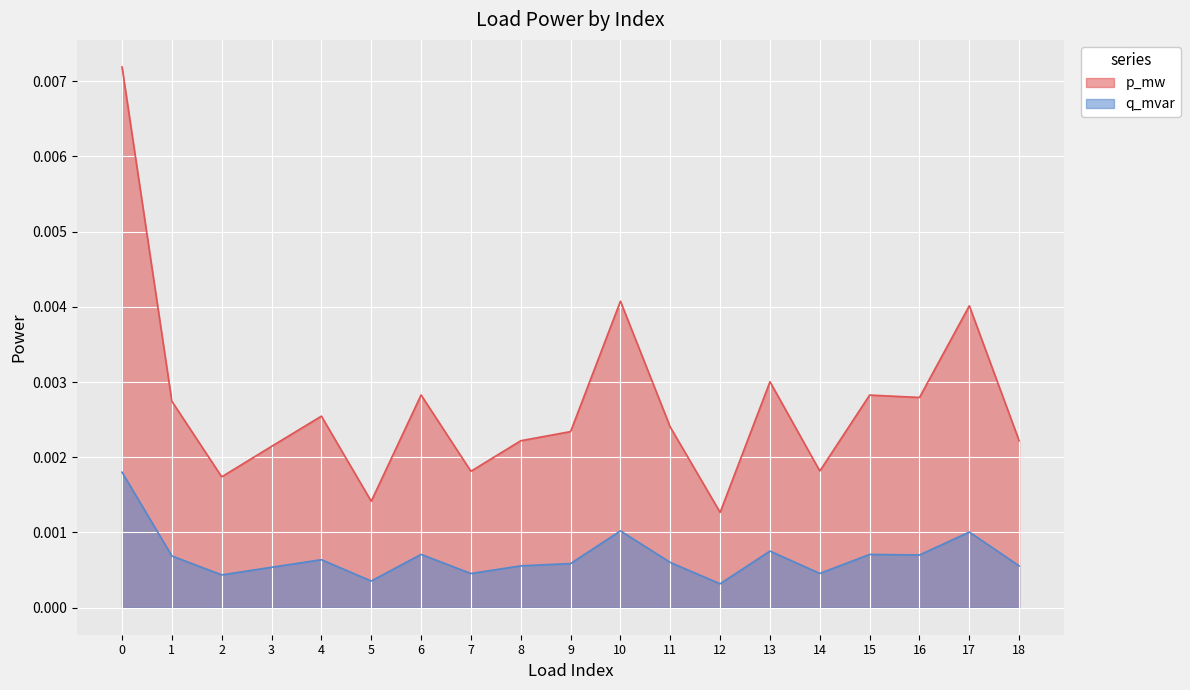

How many lines are shown in the chart?

2